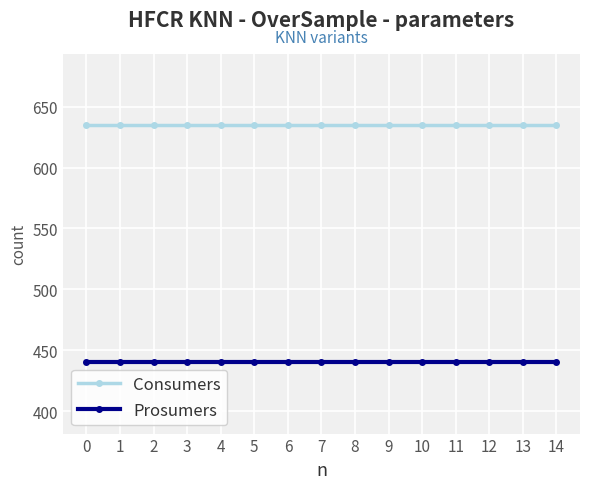

Reading right to left, transcribe all the data shown in this chart.

Consumers: 635	635	635	635	635	635	635	635	635	635	635	635	635	635	635
Prosumers: 440	440	440	440	440	440	440	440	440	440	440	440	440	440	440